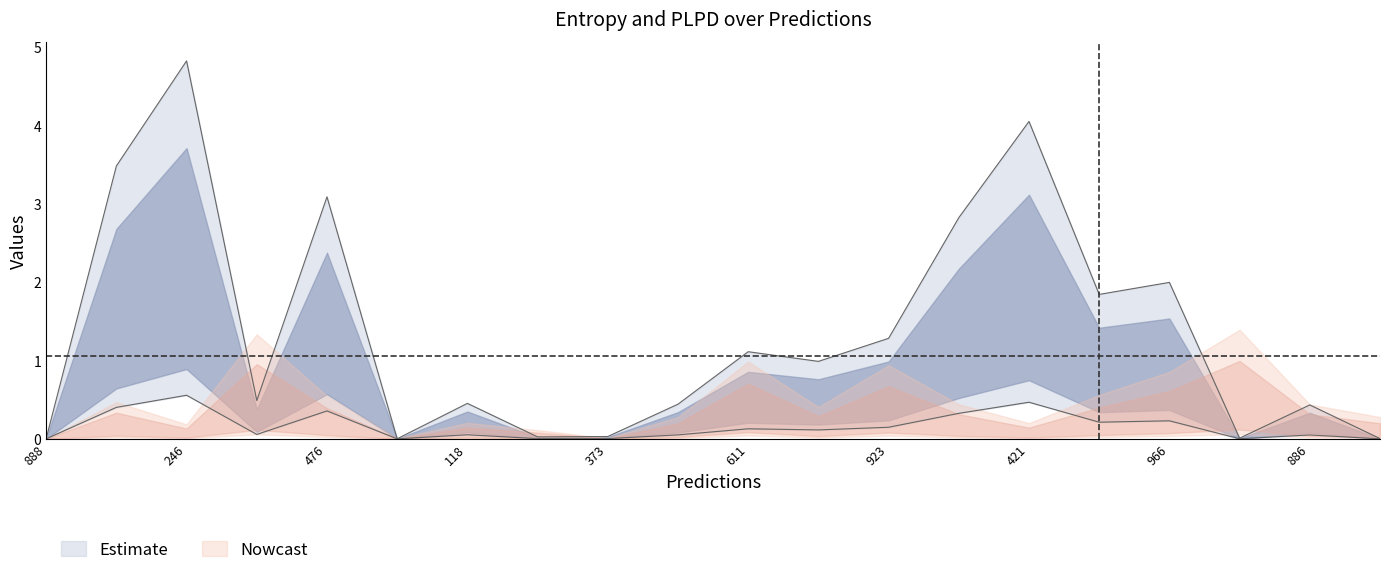

Which category has the highest value across all series?

246